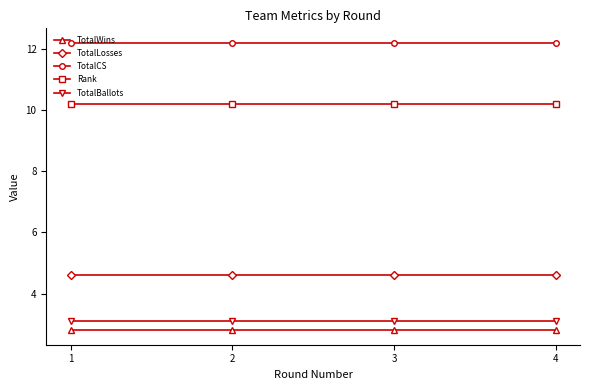

What is the lowest value of the TotalCS series?

12.2